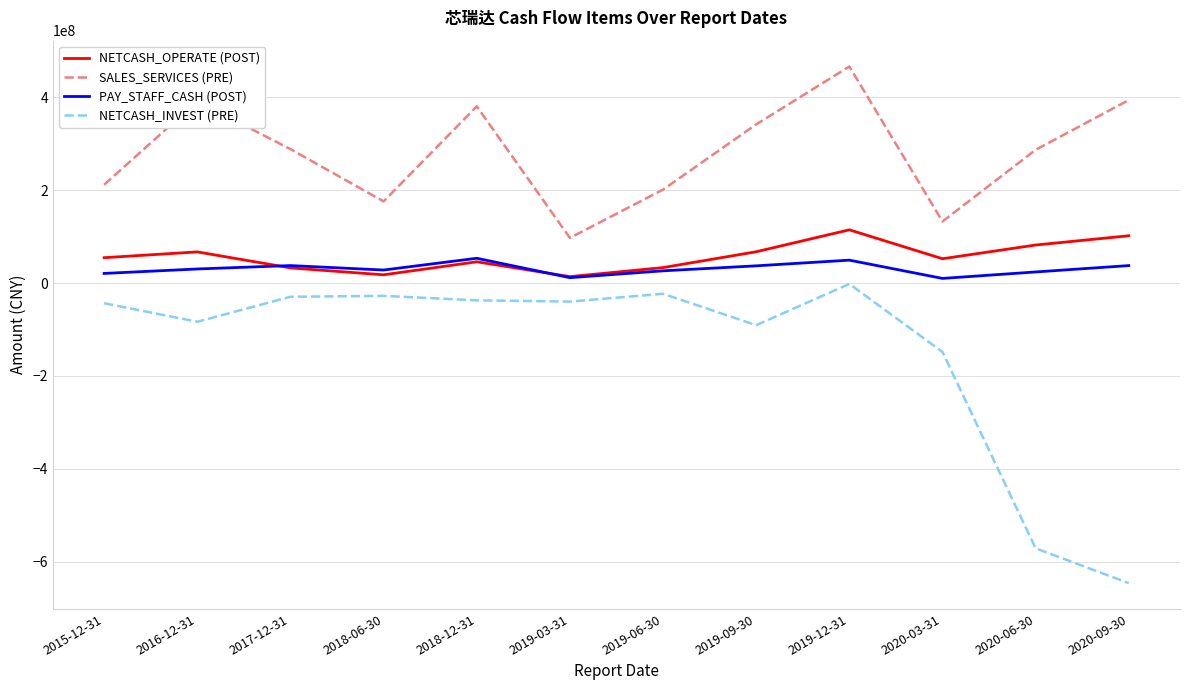

Is this an area chart (filled region under the line)?

No